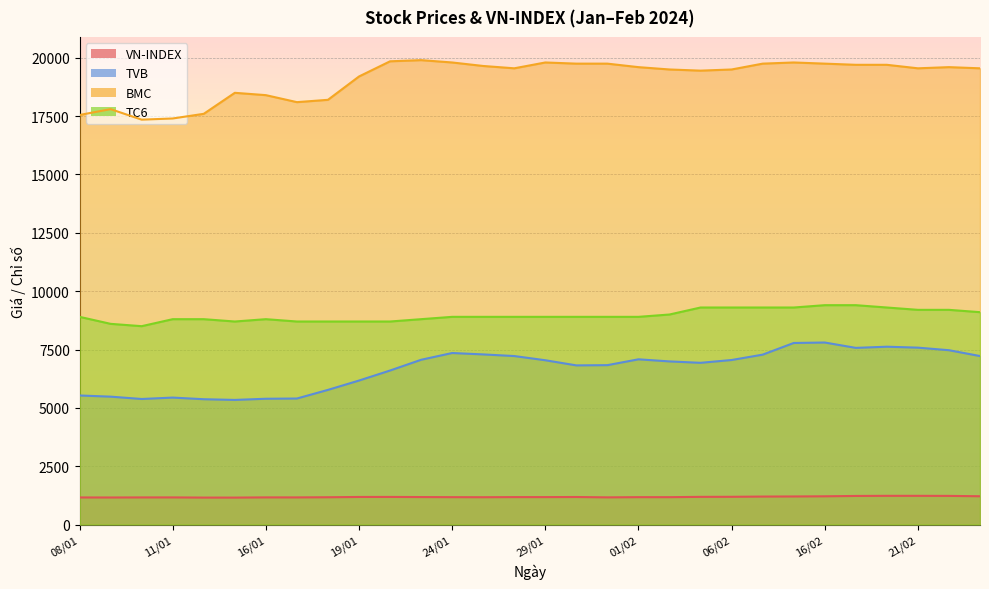

Which series changed the most between 10/01 and 07/02?

BMC